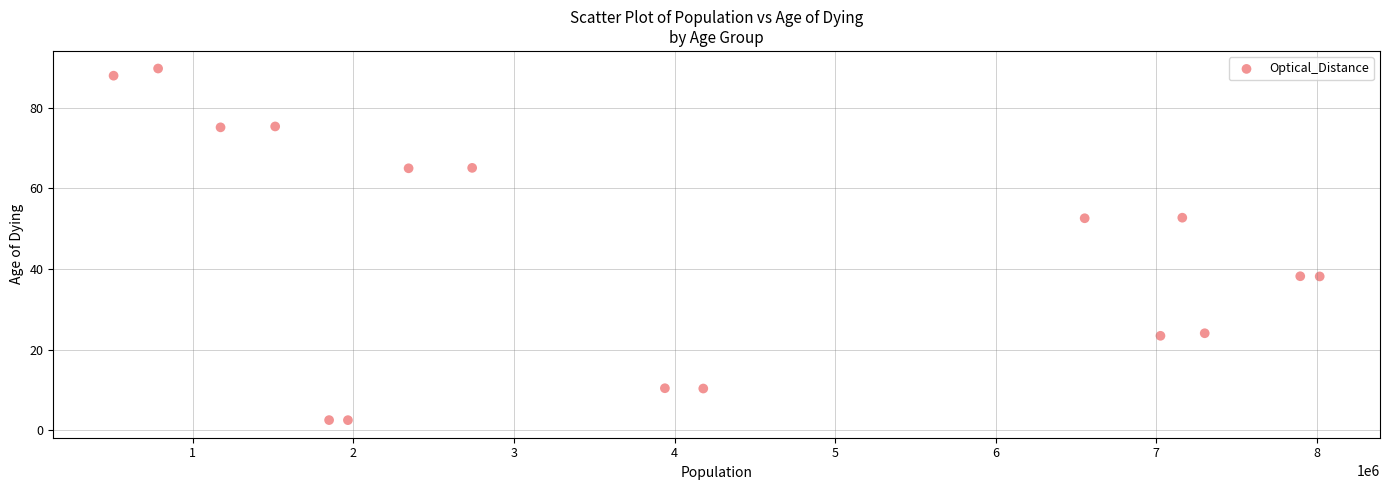

What is the range of X values (max minus min)?

7510849.0